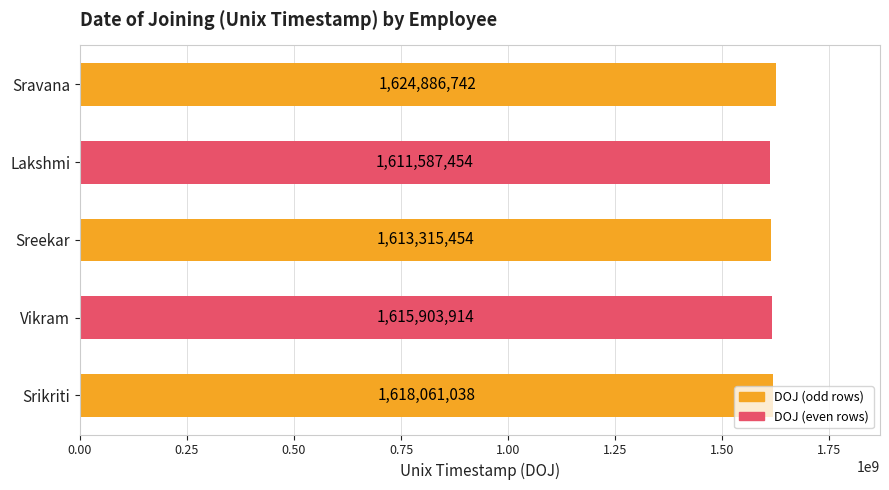

At which label is the value closest to 1618237098?

Srikriti